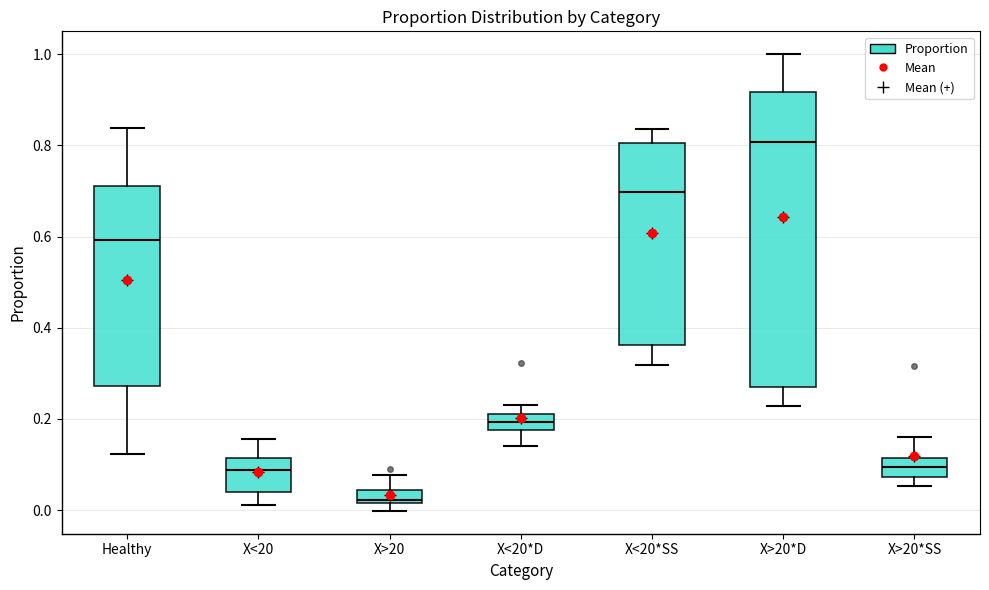

Comparing the boxes themselves (not the whiskers), which one is the tallest?

X>20*D